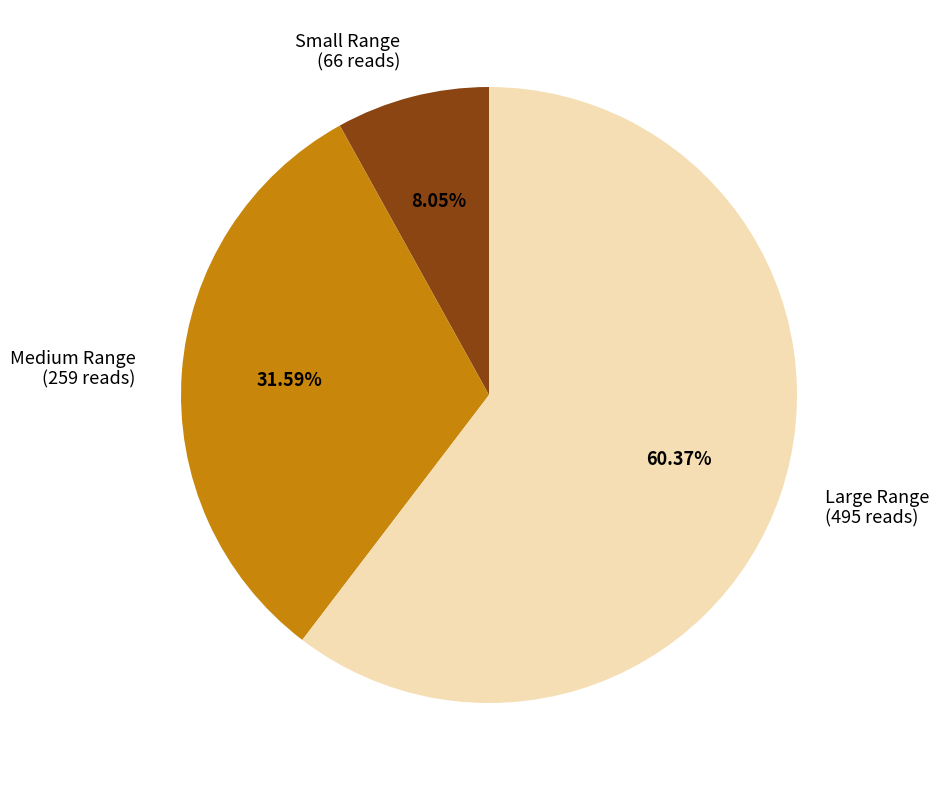

Which has a higher value, Small Range or Large Range?

Large Range